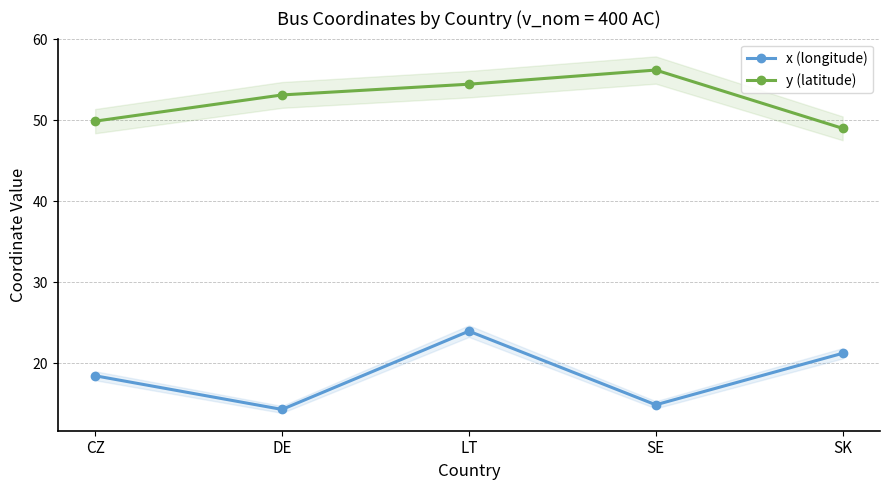

What is the difference between the x (longitude) values at SK and CZ?

2.8